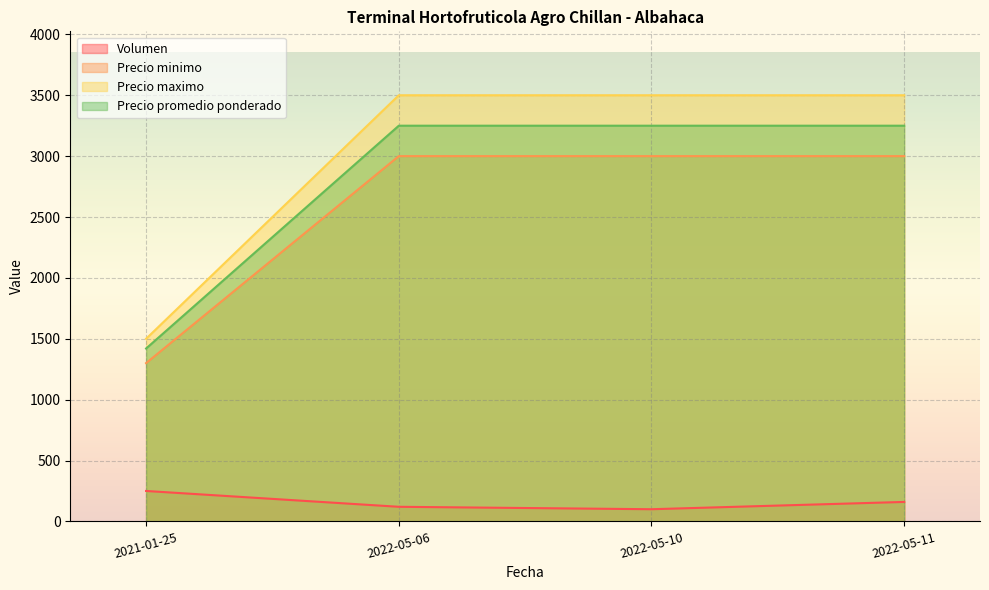

Between 2022-05-06 and 2022-05-10, which is larger?

2022-05-06